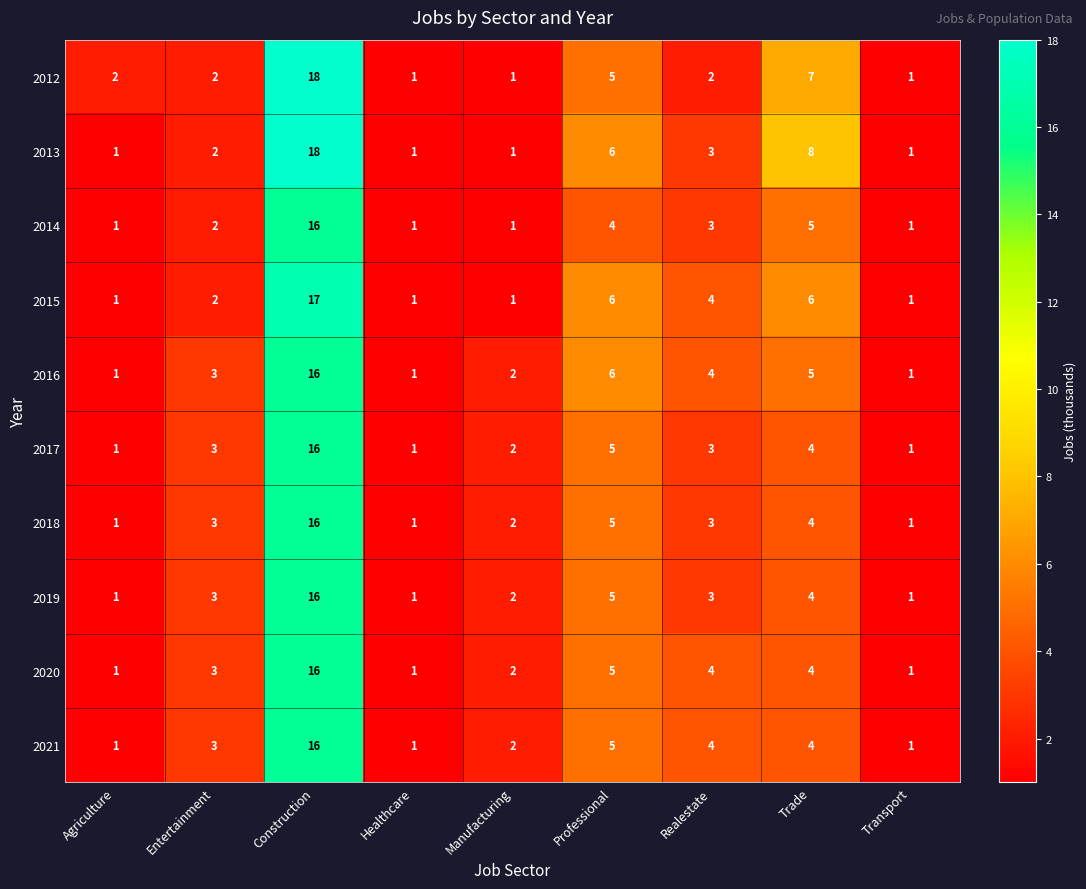

The 2019 series shows 0 at Agriculture. True or false?

False